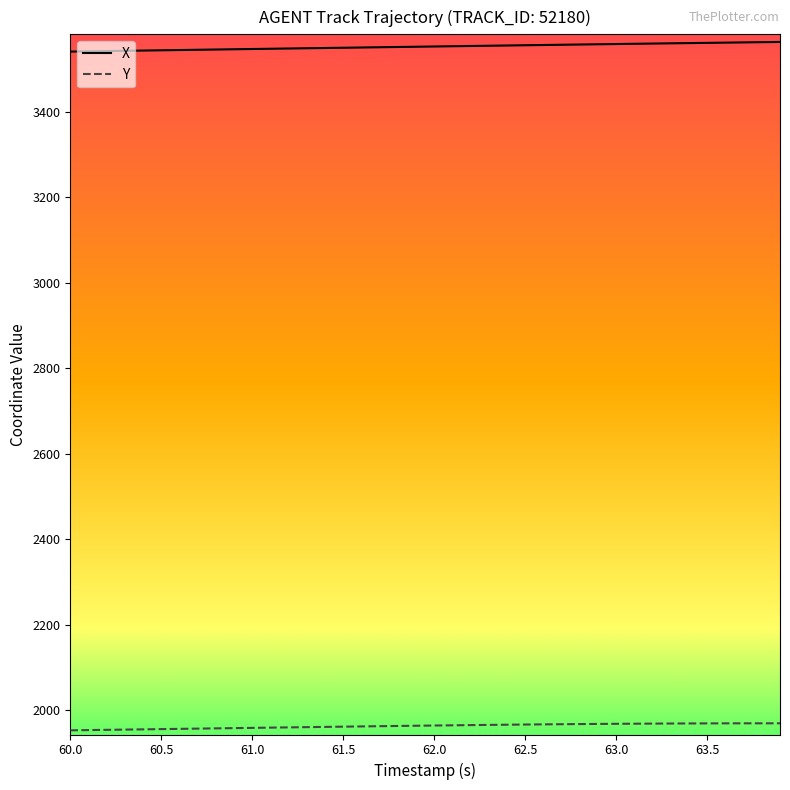

List the series in order of their peak value, highest first.

X, Y